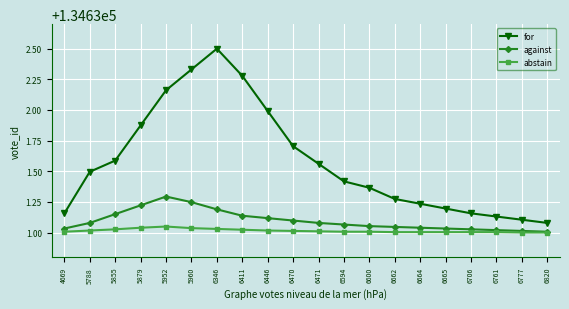

Is the value of against at 5960 greater than the value of for at 6665?

Yes